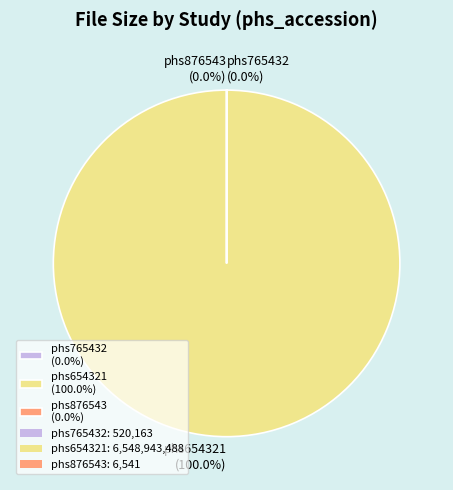

Is it true that phs654321 (alkje.fastq) is 99% of the pie?

False